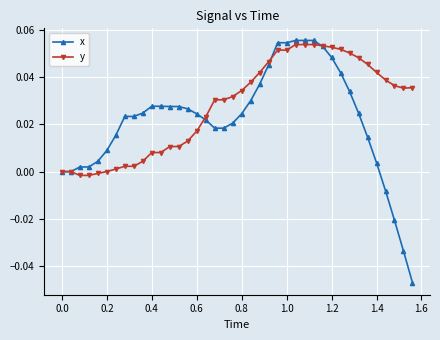

Does the chart have visible grid lines?

Yes